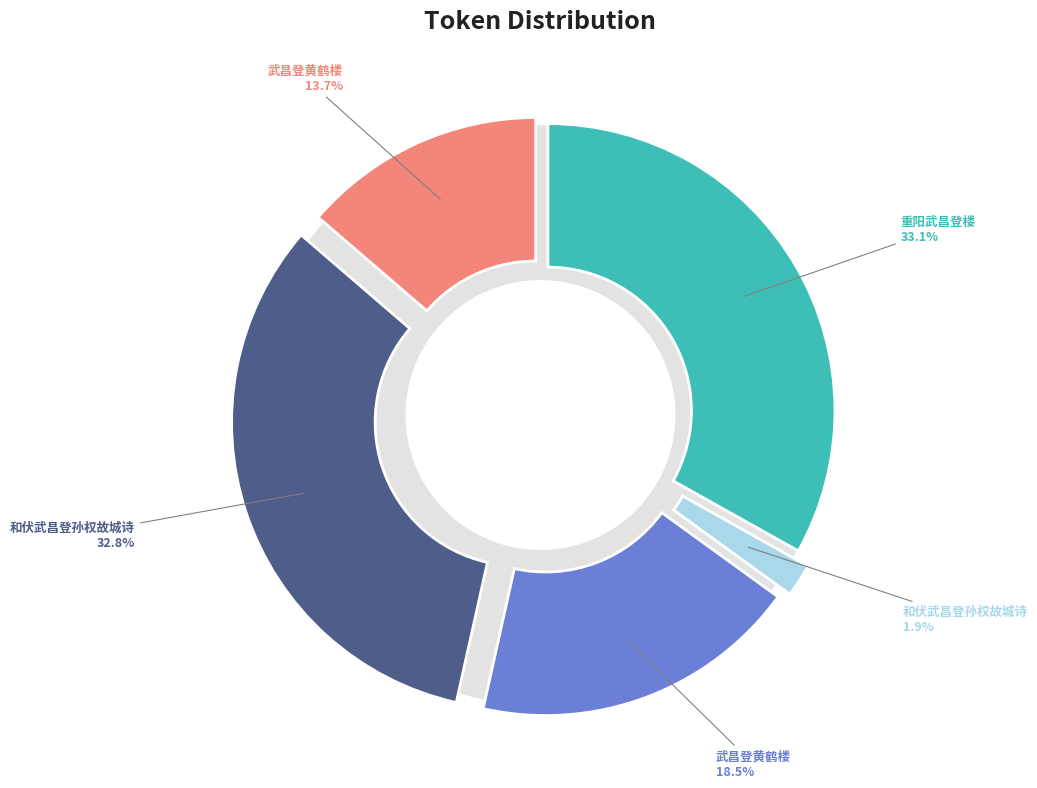

What is the smallest slice in the pie chart?

和伏武昌登孙权故城诗